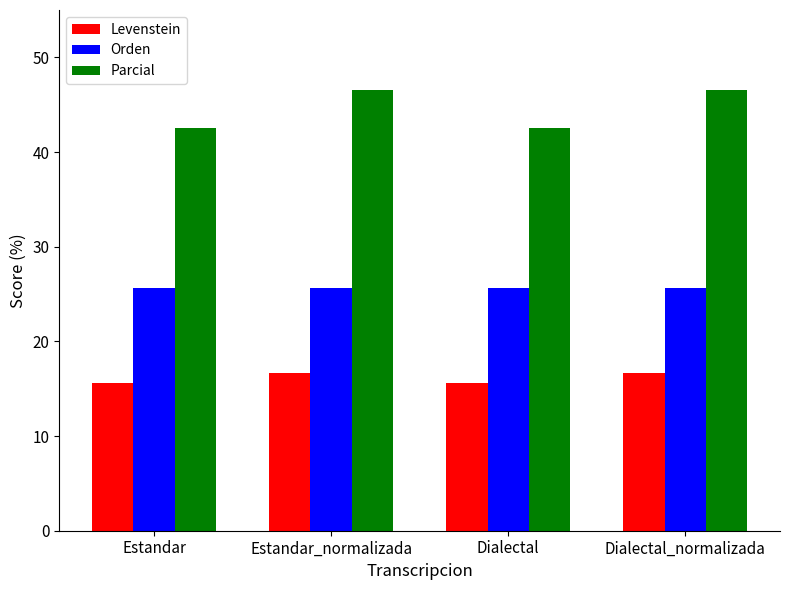

How many series are shown in this chart?

3